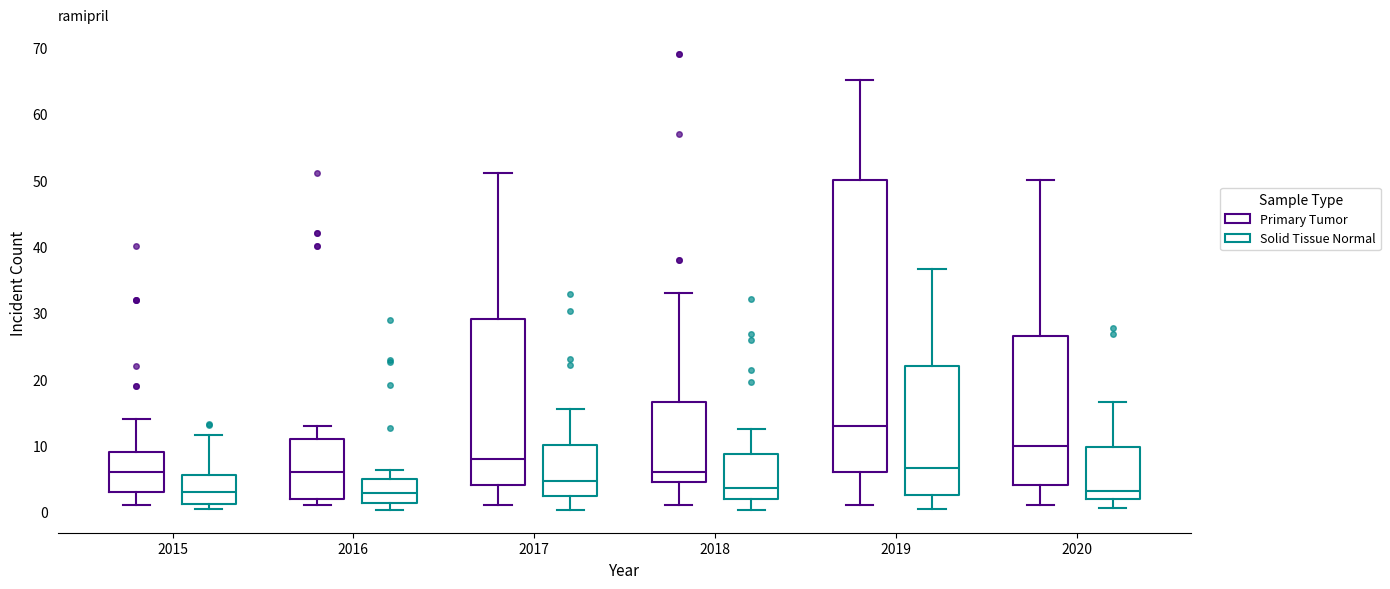

Where is the lower edge of the box for 2016 (Primary Tumor) on the y-axis? The values are not printed on the chart, so give them approximately, as read against the axis.

2